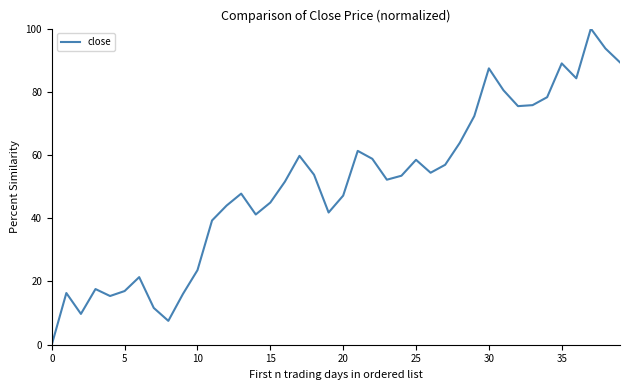

How many values are below 53?

20